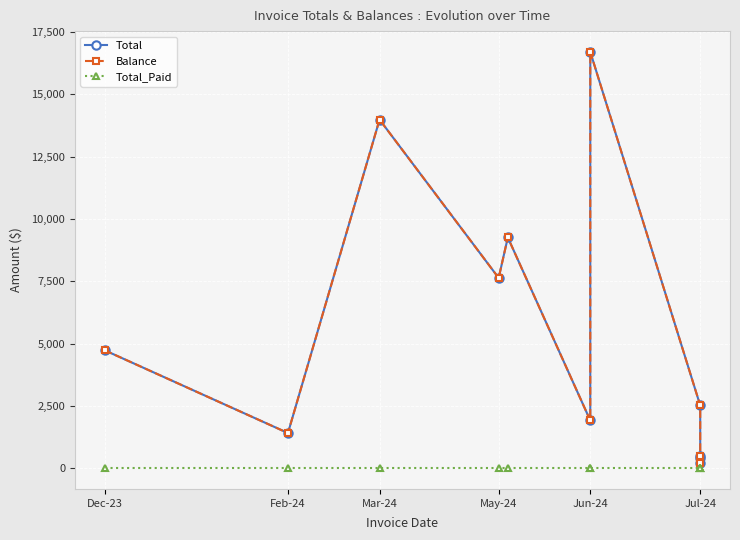

True or false: Total_Paid has more than 2 points higher than both neighbors.

False